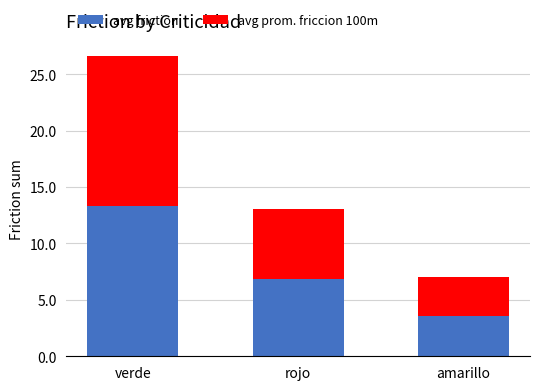

Does the chart contain stacked bars?

Yes